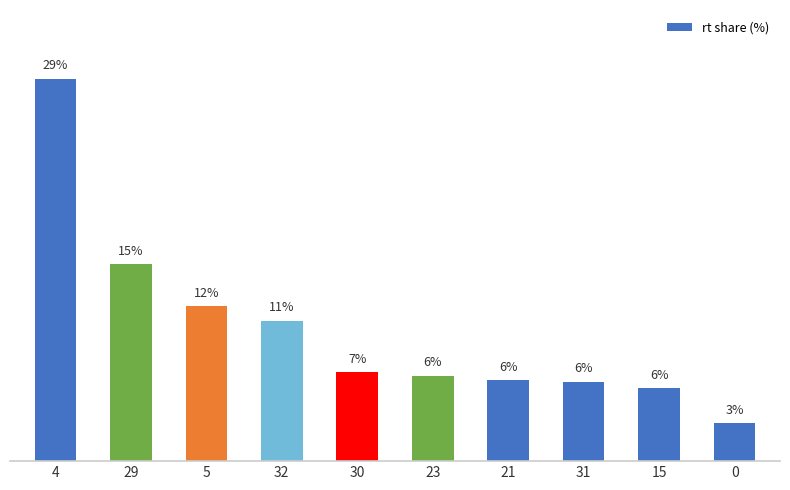

Which label corresponds to the largest value in the chart?

4